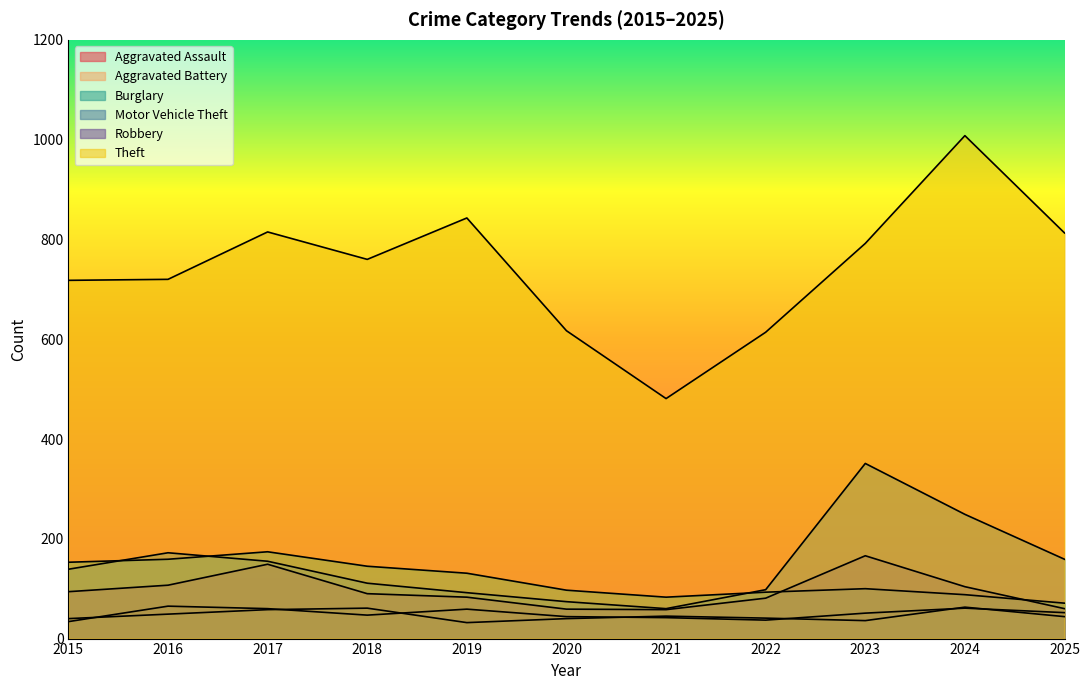

What is the difference between the Aggravated Battery values at 2021 and 2019?

13